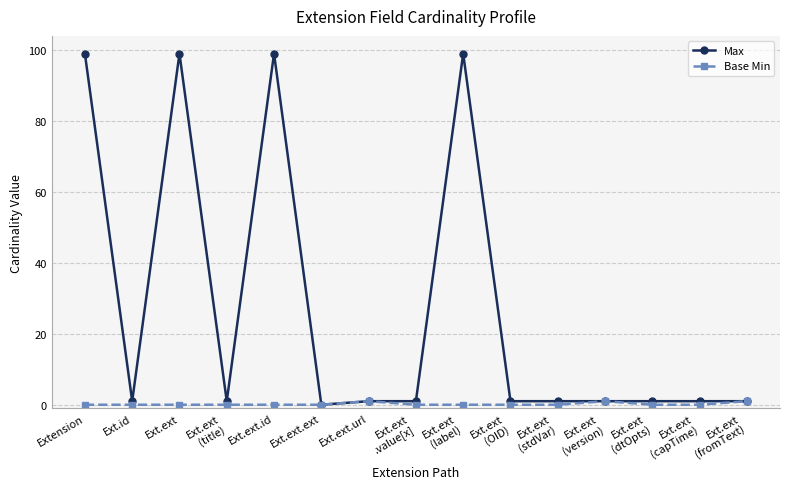

What is the difference between the maximum and minimum values in the Max series?

99